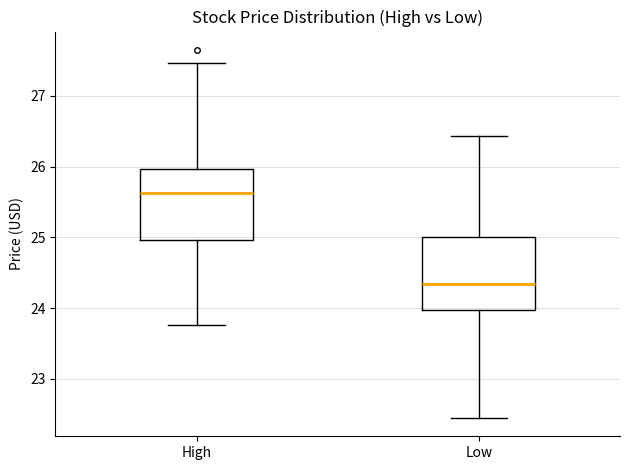

Reading left to right, read every box against the y-axis: the position of its median line, the range the box covers, and the ends of its whiskers. The values are not printed on the chart, so give them approximately, as read against the axis.

High: median 25.6, box 25.0 to 26.0, whiskers 23.8 to 27.5
Low: median 24.3, box 24.0 to 25.0, whiskers 22.5 to 26.4